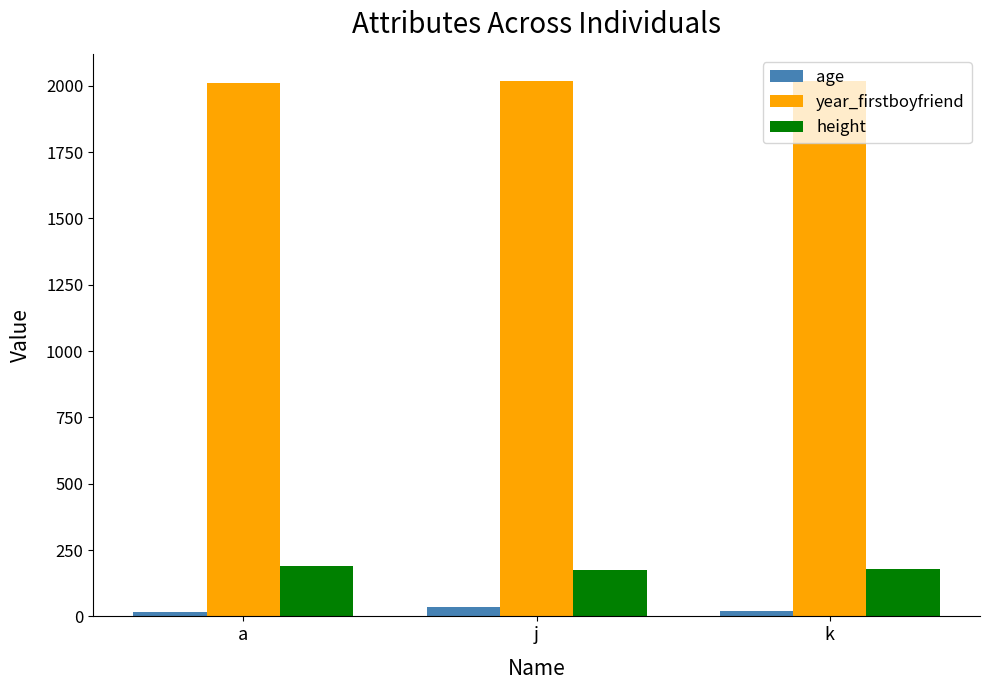

What is the spread (max minus min) of values at j?

1985